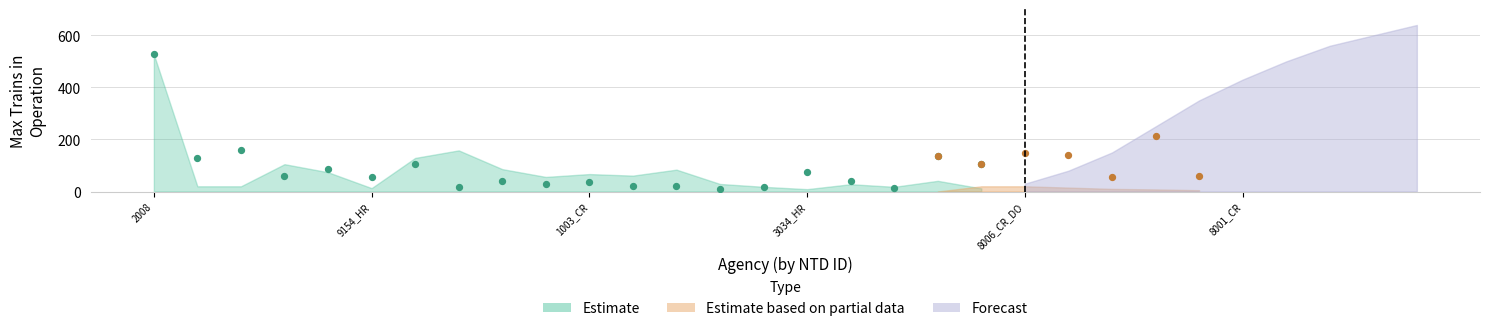

Which series has the largest total across all categories?

Forecast